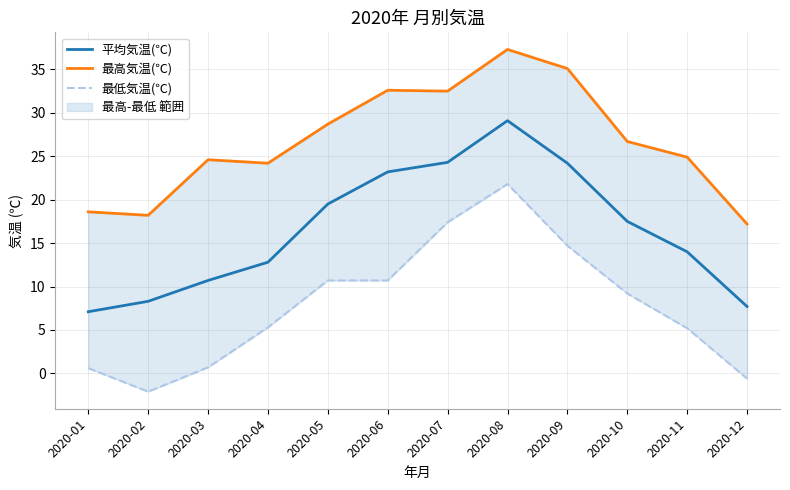

How many interior local valleys does the 最高気温(℃) series have?

3